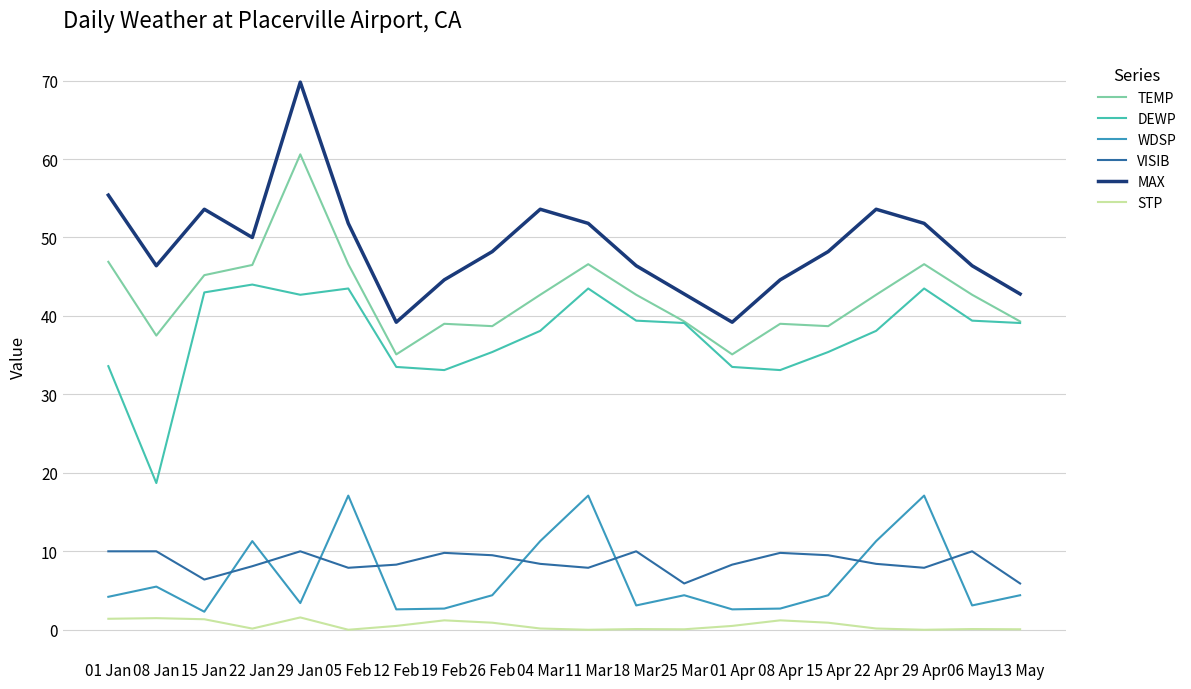

True or false: TEMP and WDSP intersect in this chart.

False